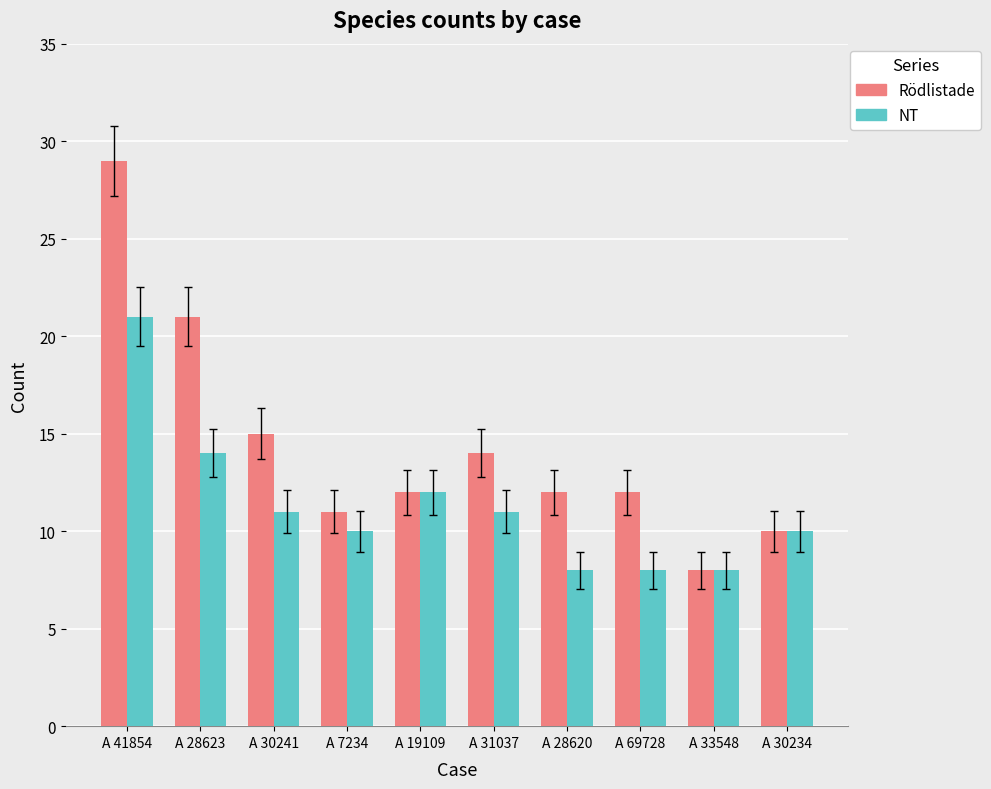

What is the label of the 1st bar from the left?

A 41854